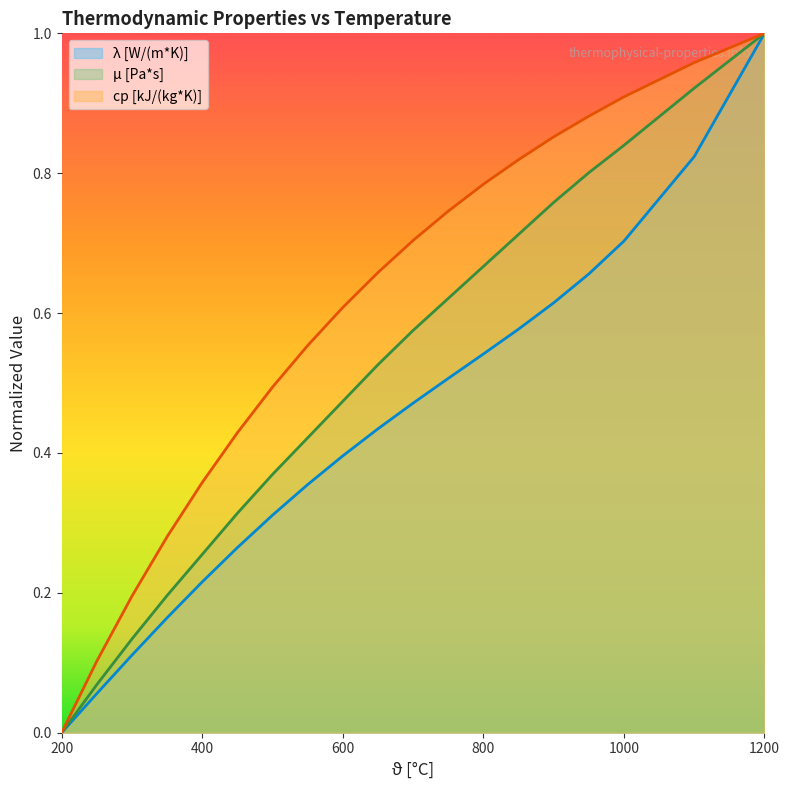

True or false: cp [kJ/(kg*K)] and λ [W/(m*K)] cross at least once.

False